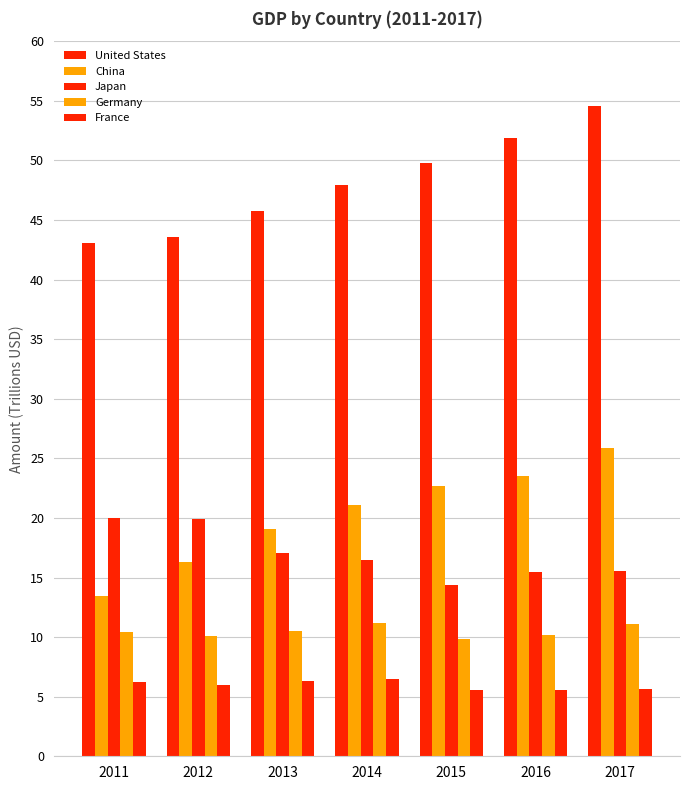

How many series are shown in this chart?

5